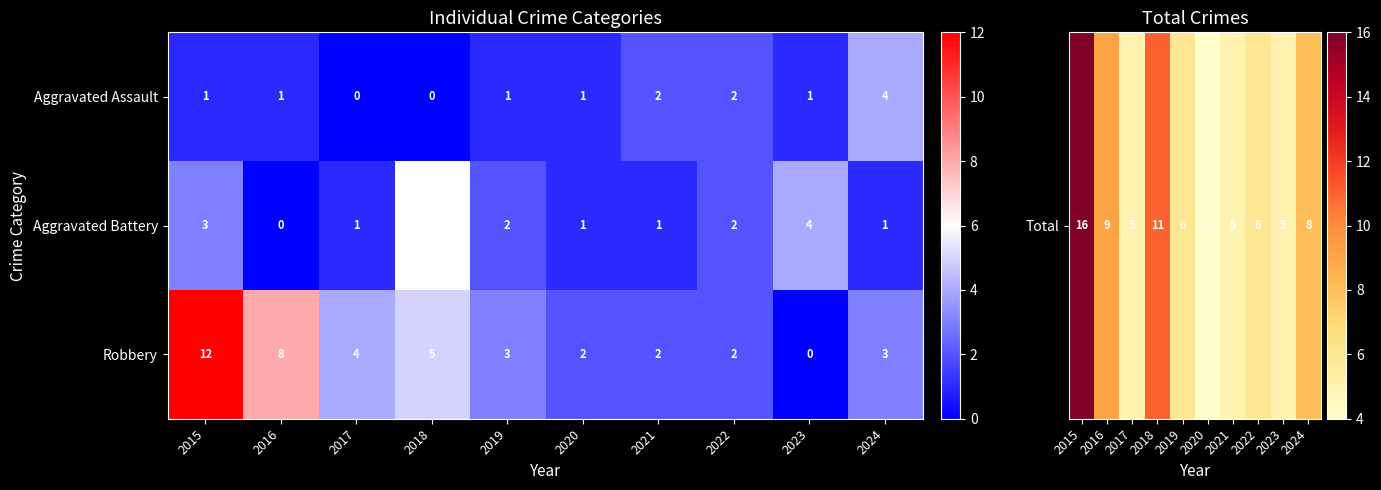

Which series changed the most between 2021 and 2023?

Aggravated Battery